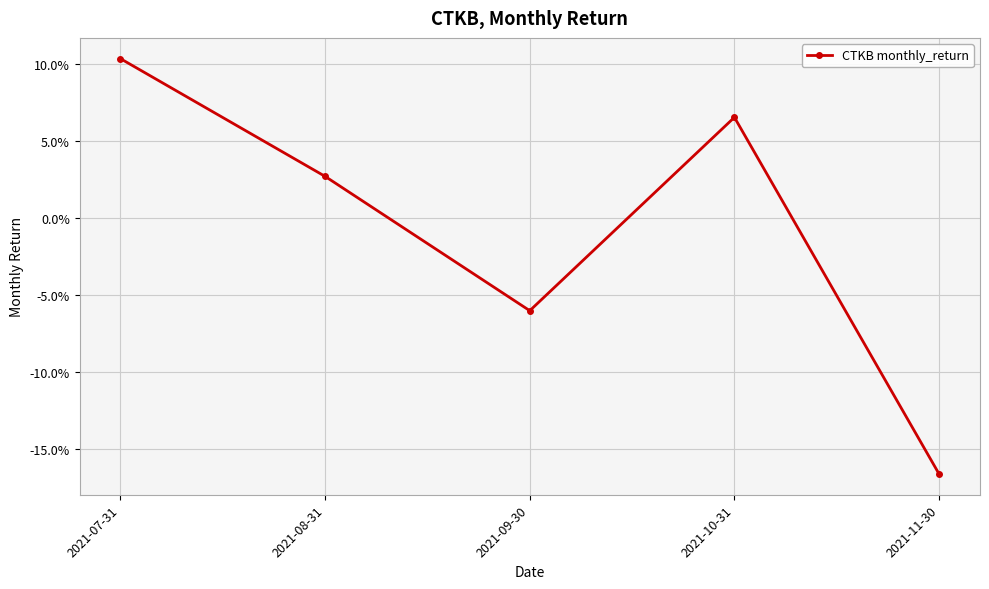

Which label corresponds to the smallest value in the chart?

2021-11-30